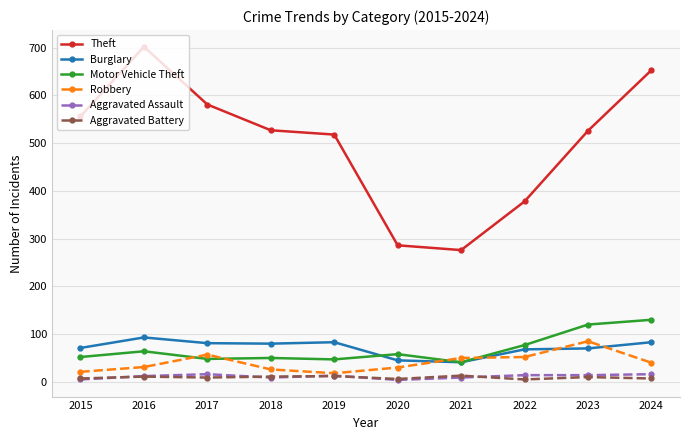

At how many categories does at least one series exceed 268?

10